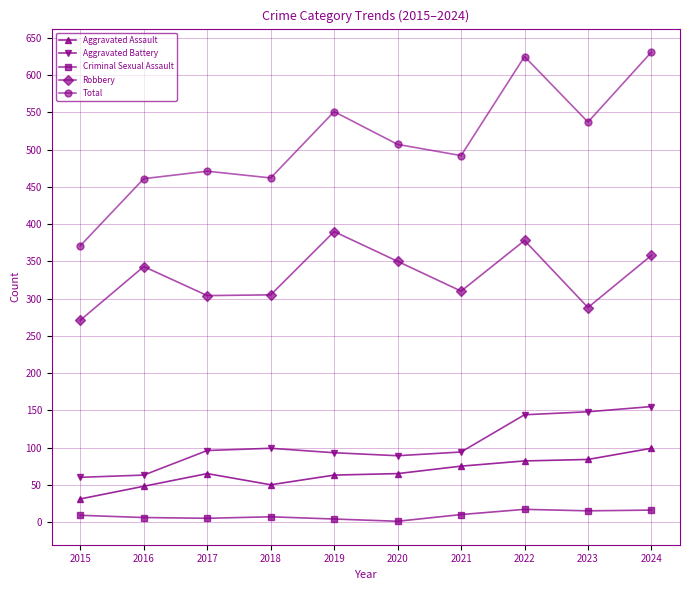

What is the value of the Aggravated Assault point at the 5th from the left?

63